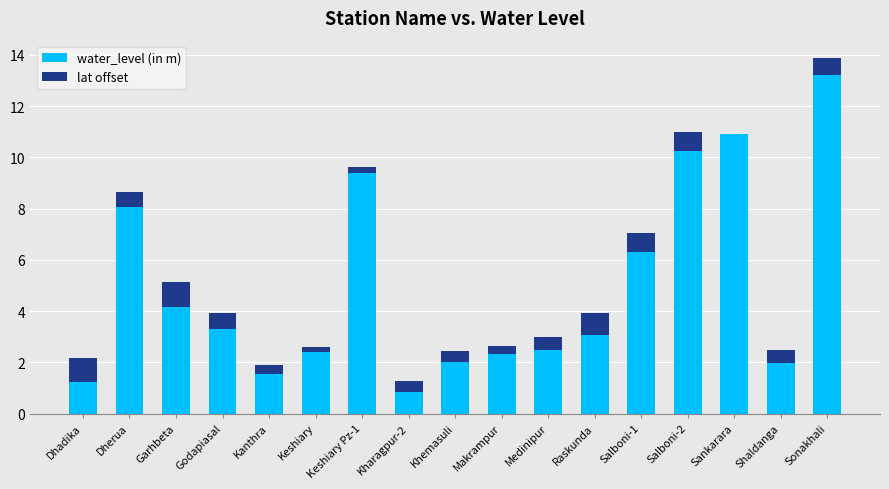

True or false: water_level (in m) has a value of 1.2 at Dhadika.

True